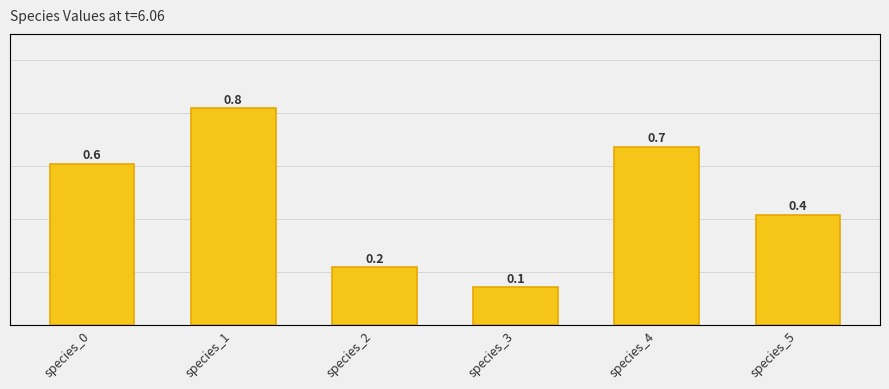

Reading left to right, what are all the values shown in this chart?

0.6	0.8	0.2	0.1	0.7	0.4